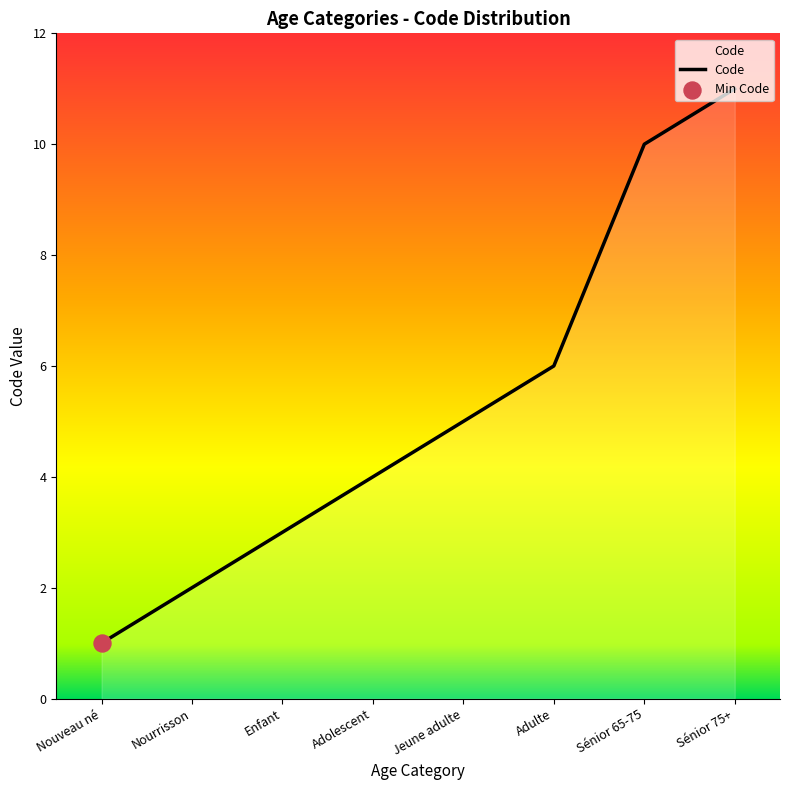

What is the change in value from Enfant to Adulte?

+3